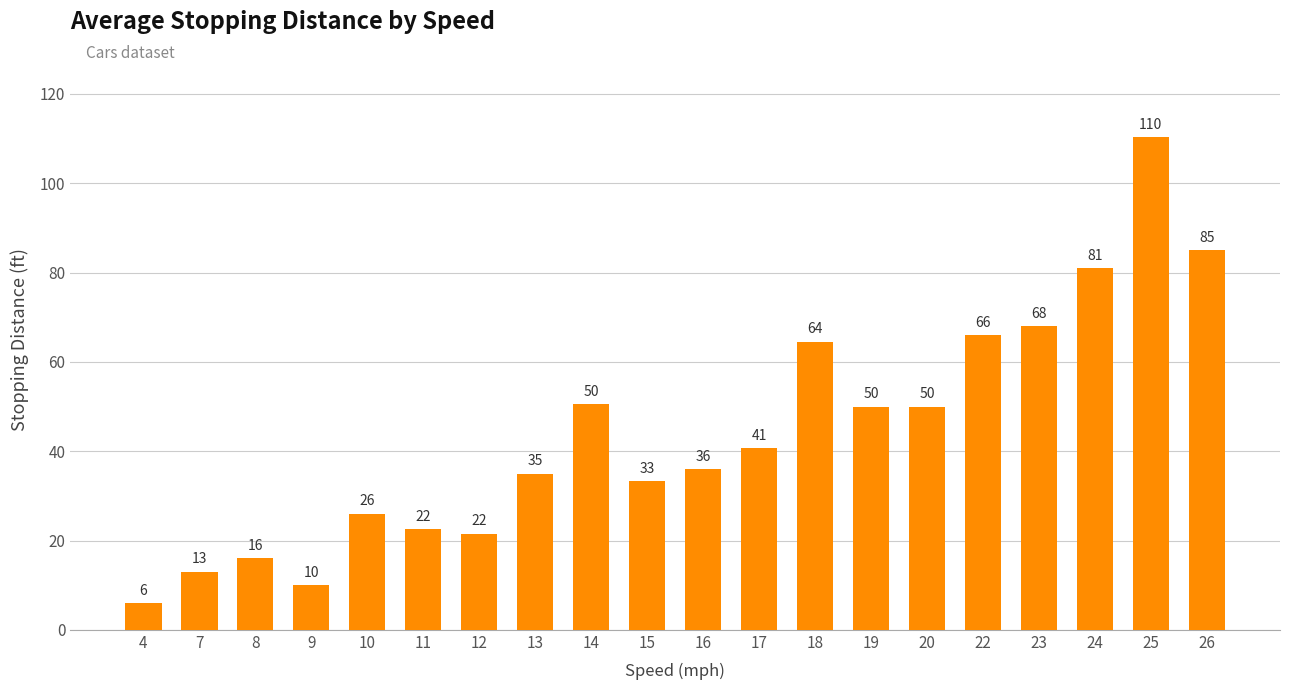

How many values are below 40?

10